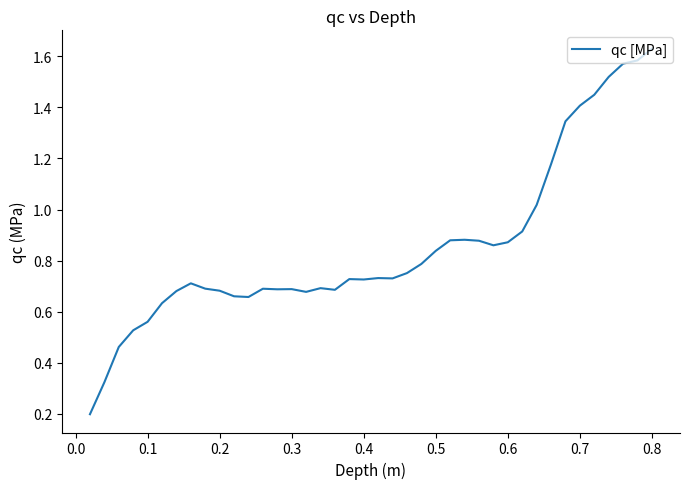

True or false: there are more than 2 points higher than both neighbors.

True